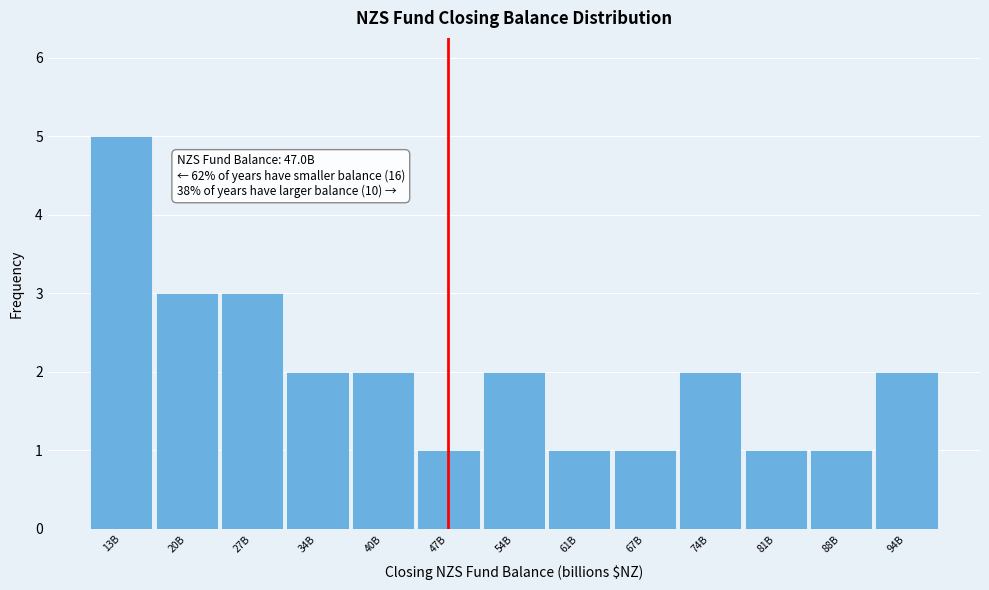

Reading right to left, extract all data points from this chart.

2	1	1	2	1	1	2	1	2	2	3	3	5